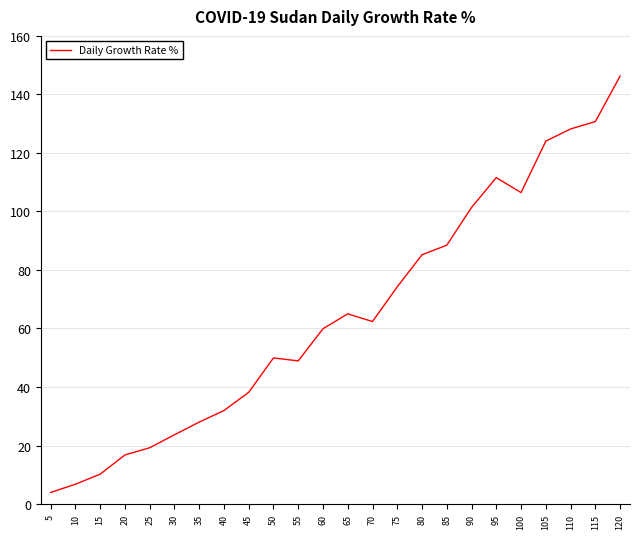

What is the maximum value shown in the chart?

146.3